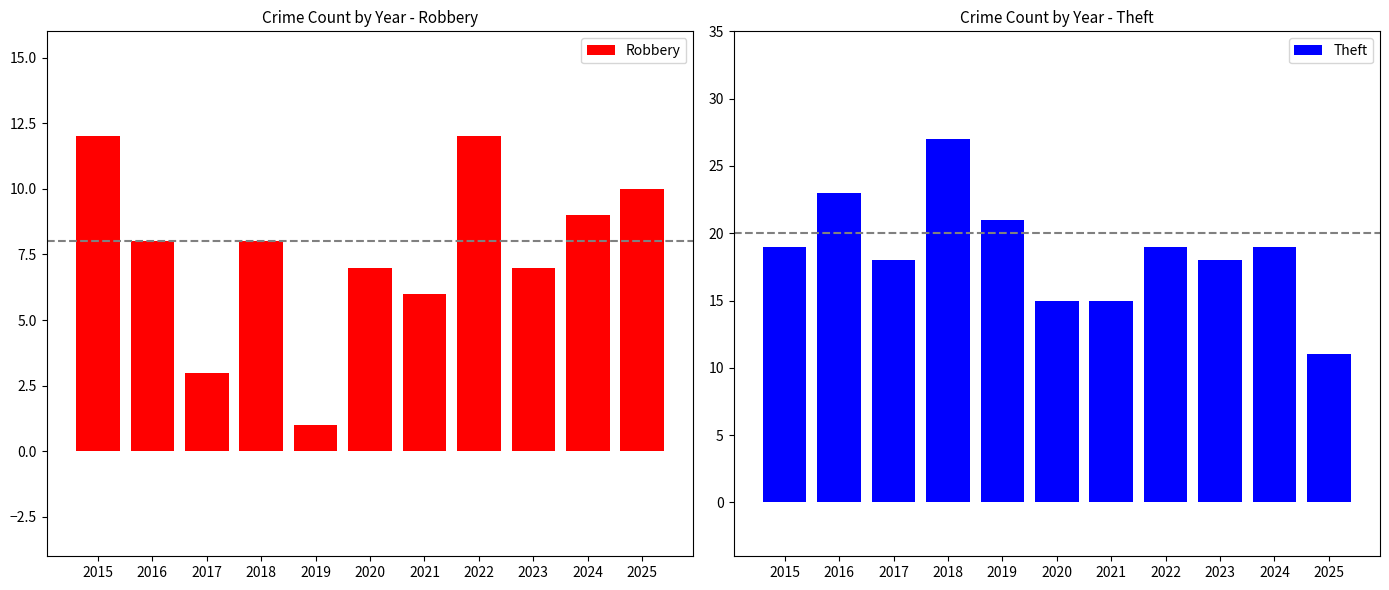

Reading right to left, transcribe all the data shown in this chart.

Robbery: 2025=10	2024=9	2023=7	2022=12	2021=6	2020=7	2019=1	2018=8	2017=3	2016=8	2015=12
Theft: 2025=11	2024=19	2023=18	2022=19	2021=15	2020=15	2019=21	2018=27	2017=18	2016=23	2015=19